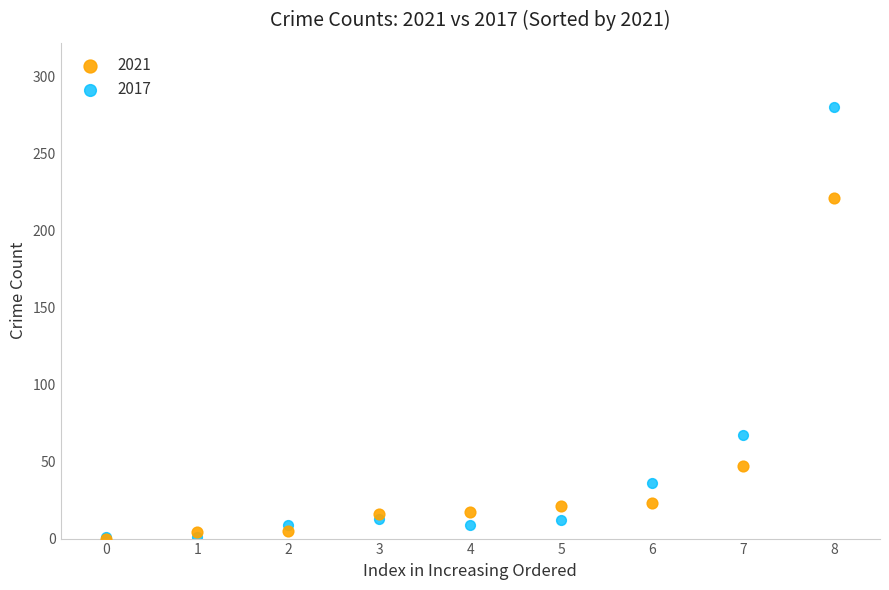

Which series reaches the maximum Y coordinate?

2017